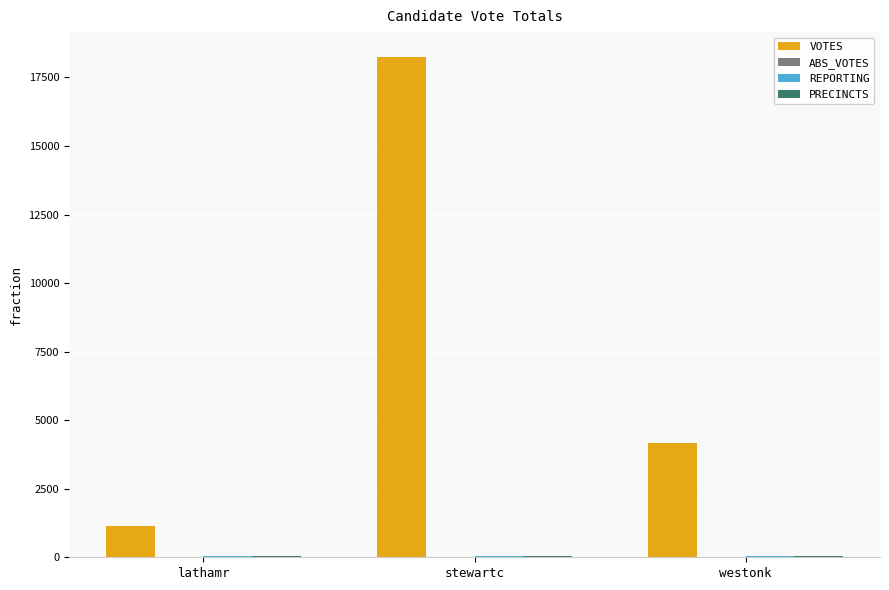

Which series has the largest total across all categories?

VOTES